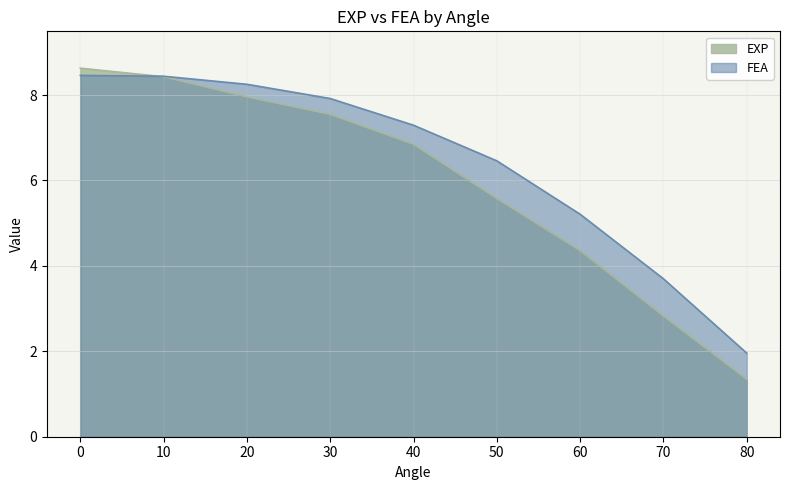

Which series ends up on top after the final intersection of EXP and FEA?

FEA